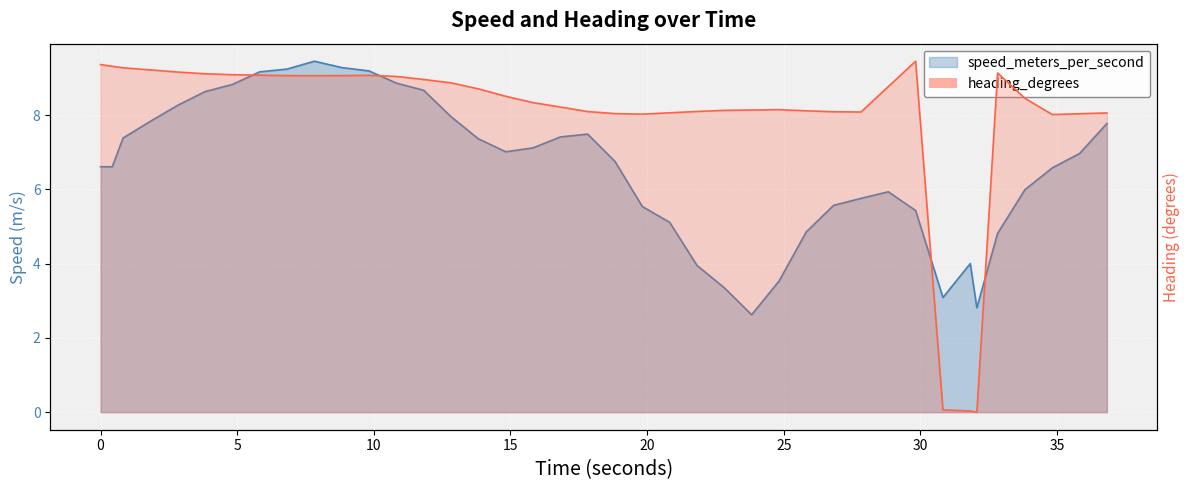

What is the spread (max minus min) of values at 0?

12.0